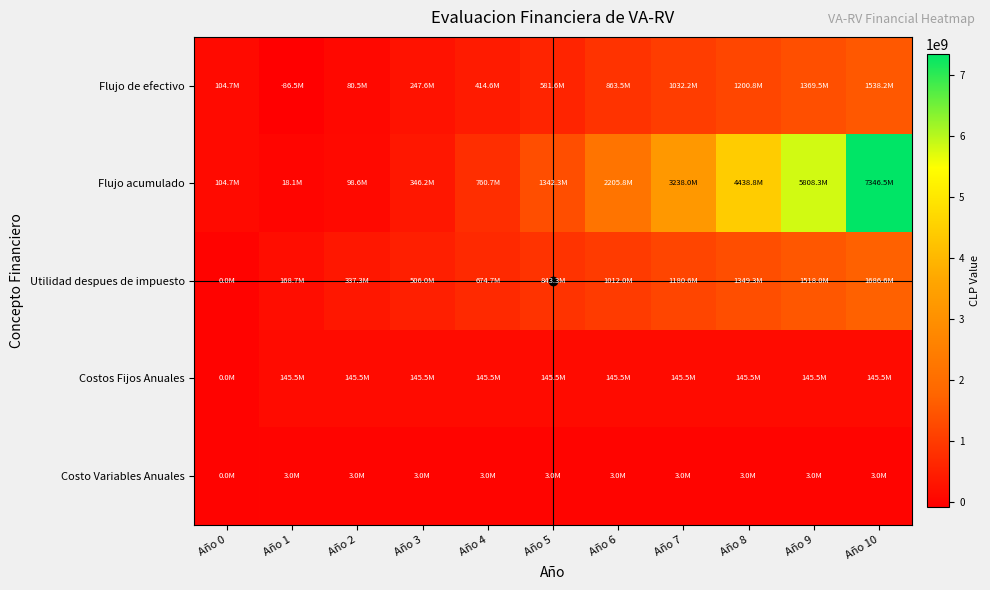

What is the smallest value displayed?

-86545758.3